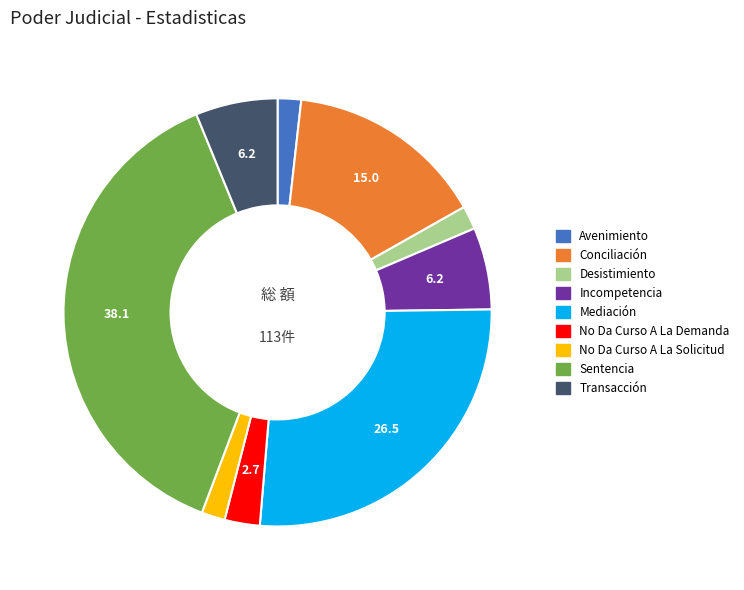

The Mediación slice represents 20% of the pie. True or false?

False